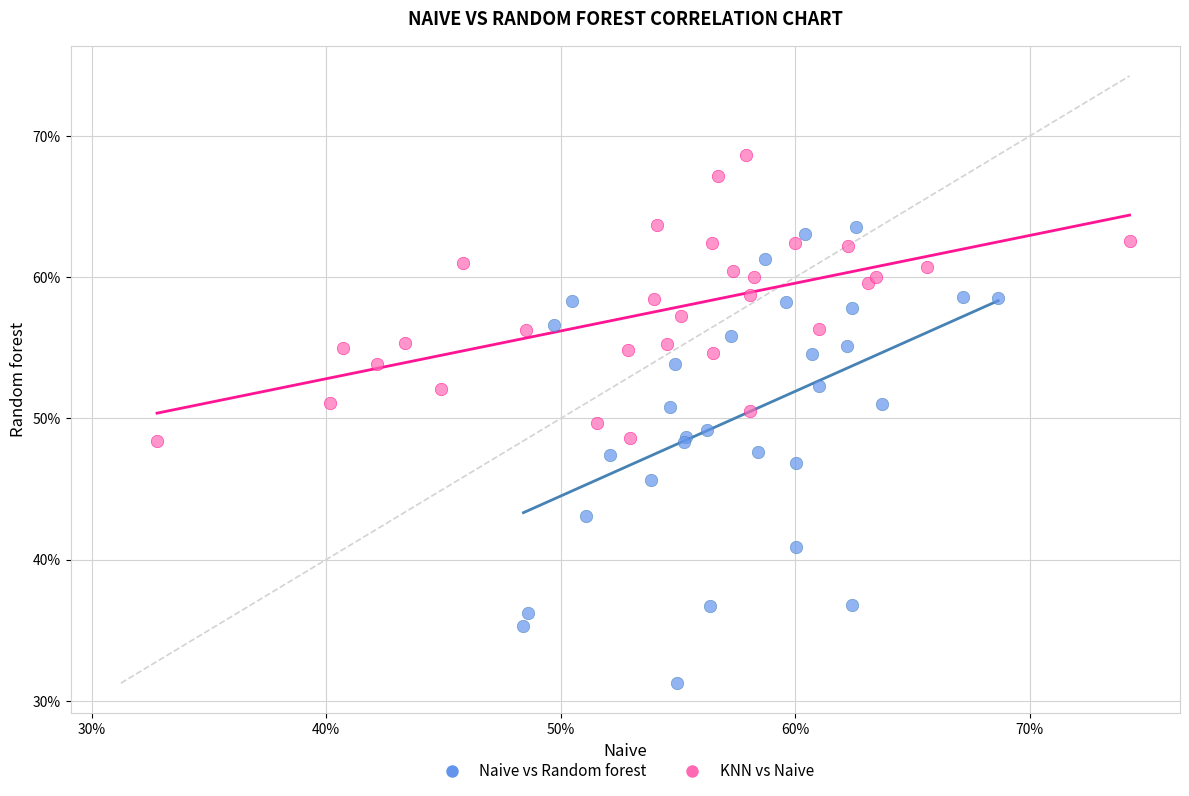

Which series contains the highest Y value?

KNN vs Naive